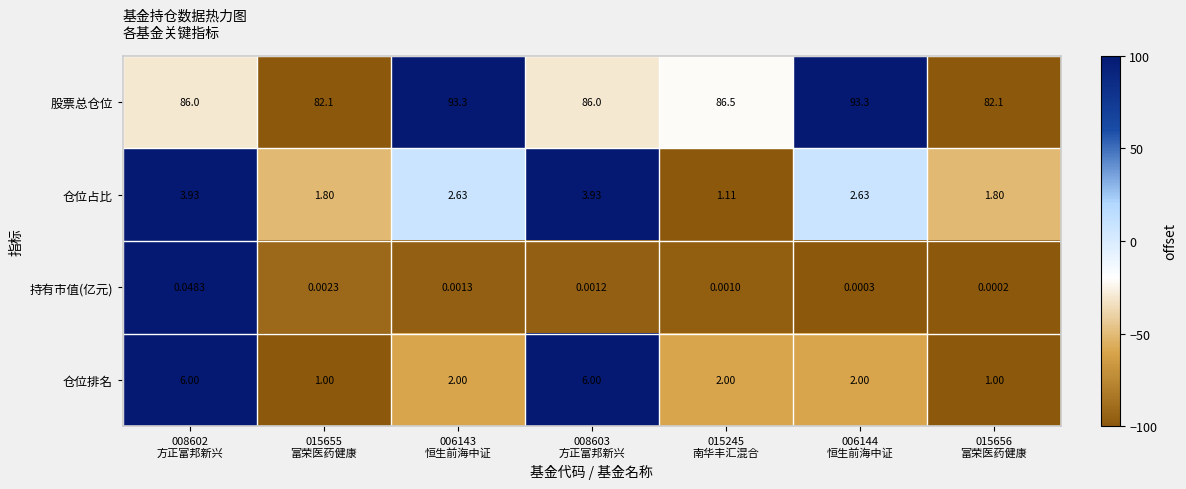

Which series has the largest total across all categories?

股票总仓位